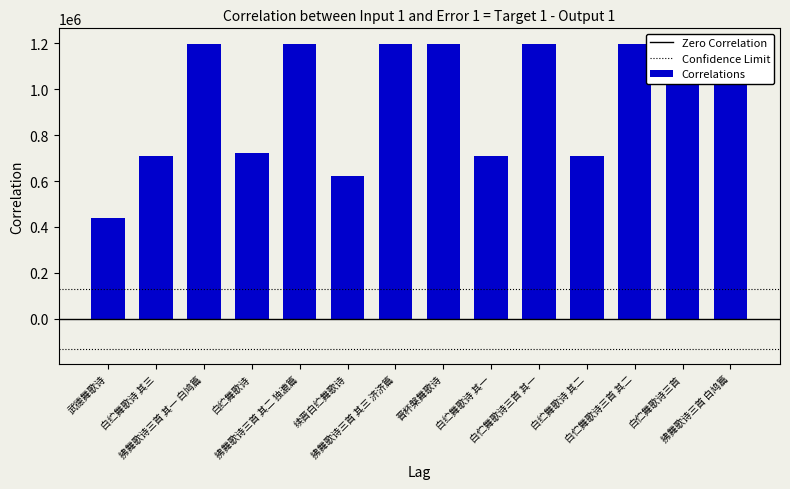

True or false: the data shows 89100 at 武德舞歌诗.

False